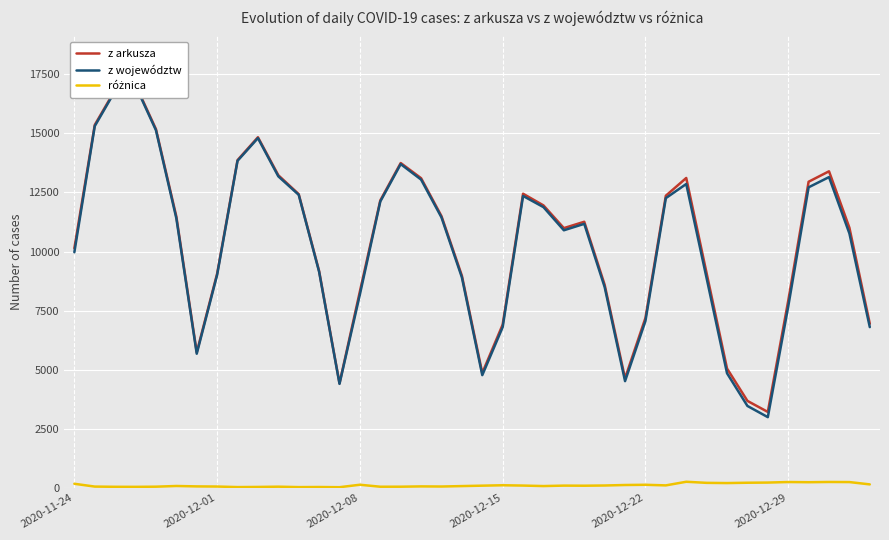

Count the number of data series in this chart.

3